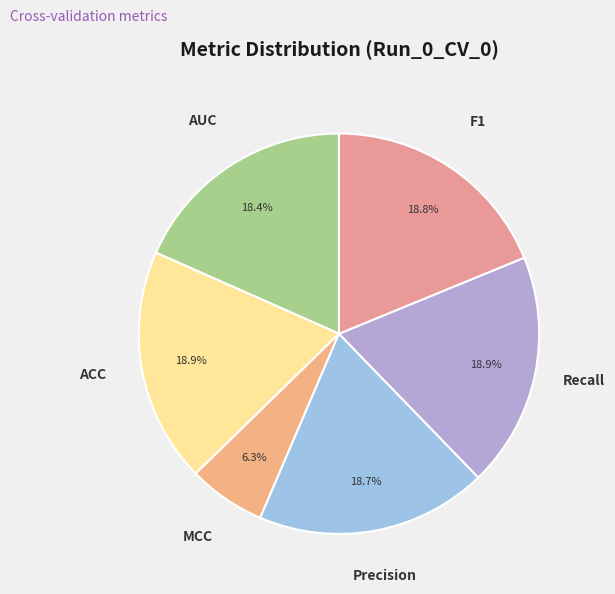

How many segments does this pie chart have?

6